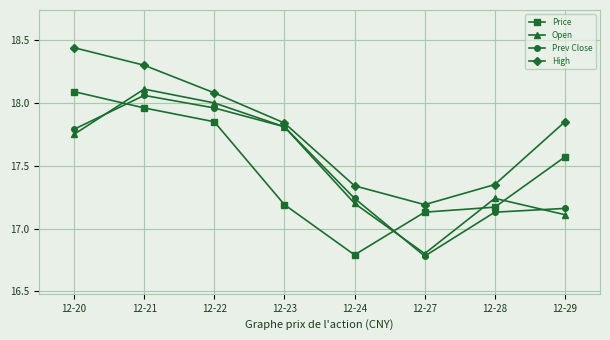

What is the sum of all High values?

142.4